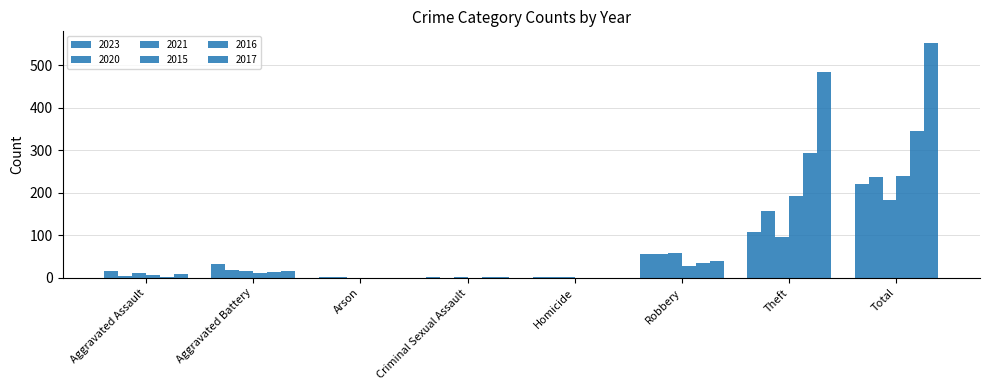

How many groups of bars are there?

8